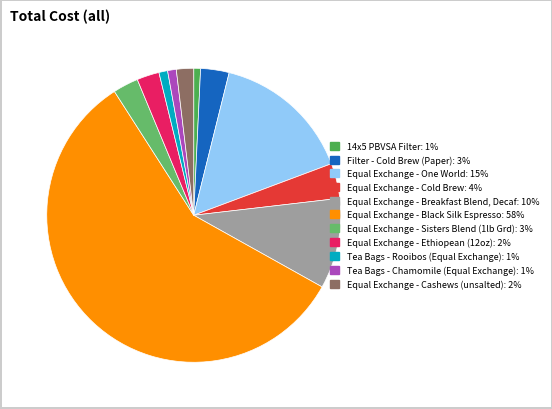

Count the number of slices in the pie.

11